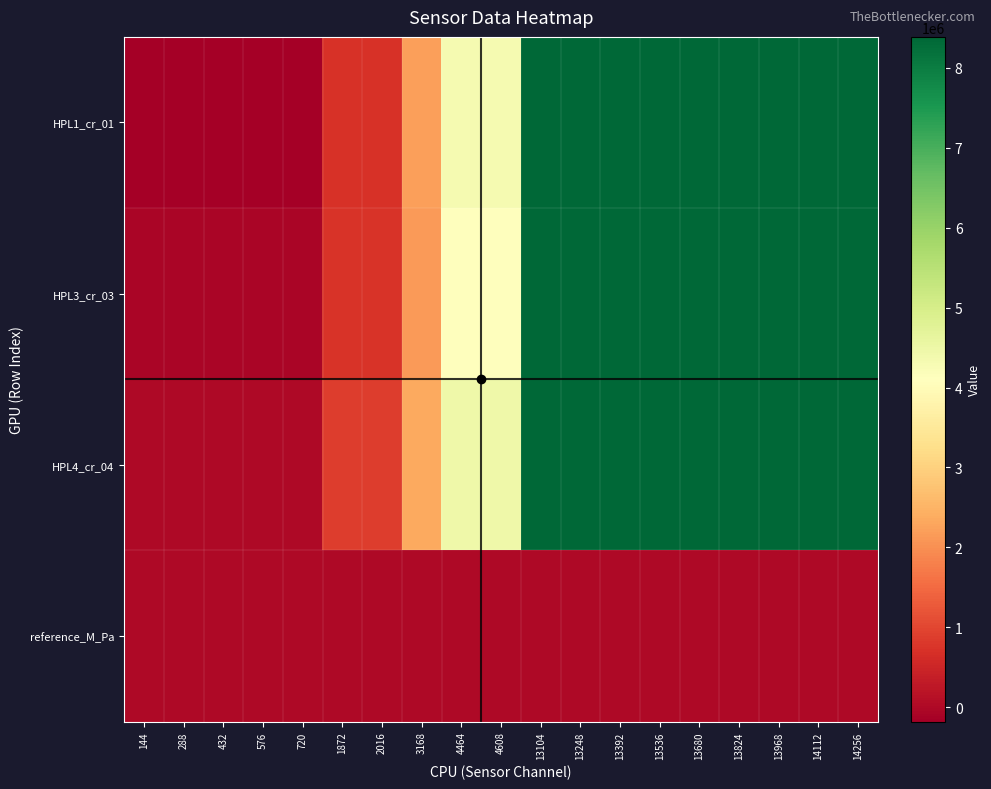

Reading left to right, transcribe all the data shown in this chart.

HPL1_cr_01: 144=-181963.0	288=-182040.0	432=-181875.0	576=-181742.0	720=-181768.0	1872=700391.0	2016=700212.0	3168=2198664.0	4464=4326841.0	4608=4326512.0	13104=8388607.0	13248=8388607.0	13392=8388607.0	13536=8388607.0	13680=8388607.0	13824=8388607.0	13968=8388607.0	14112=8388607.0	14256=8388607.0
HPL3_cr_03: 144=-72205.0	288=-72193.0	432=-72146.0	576=-72067.0	720=-71914.0	1872=745248.0	2016=745122.0	3168=2133553.0	4464=4106448.0	4608=4106245.0	13104=8388607.0	13248=8388607.0	13392=8388607.0	13536=8388607.0	13680=8388607.0	13824=8388607.0	13968=8388607.0	14112=8388607.0	14256=8388607.0
HPL4_cr_04: 144=8461.0	288=8685.0	432=8682.0	576=8869.0	720=8970.0	1872=875751.0	2016=875695.0	3168=2349114.0	4464=4441939.0	4608=4441837.0	13104=8388607.0	13248=8388607.0	13392=8388607.0	13536=8388607.0	13680=8388607.0	13824=8388607.0	13968=8388607.0	14112=8388607.0	14256=8388607.0
reference_M_Pa: 144=0.0	288=0.0	432=0.0	576=0.0	720=0.0	1872=0.6	2016=0.6	3168=1.5	4464=2.9	4608=2.9	13104=6.3	13248=6.2	13392=6.2	13536=6.2	13680=6.3	13824=6.3	13968=6.3	14112=6.3	14256=6.3